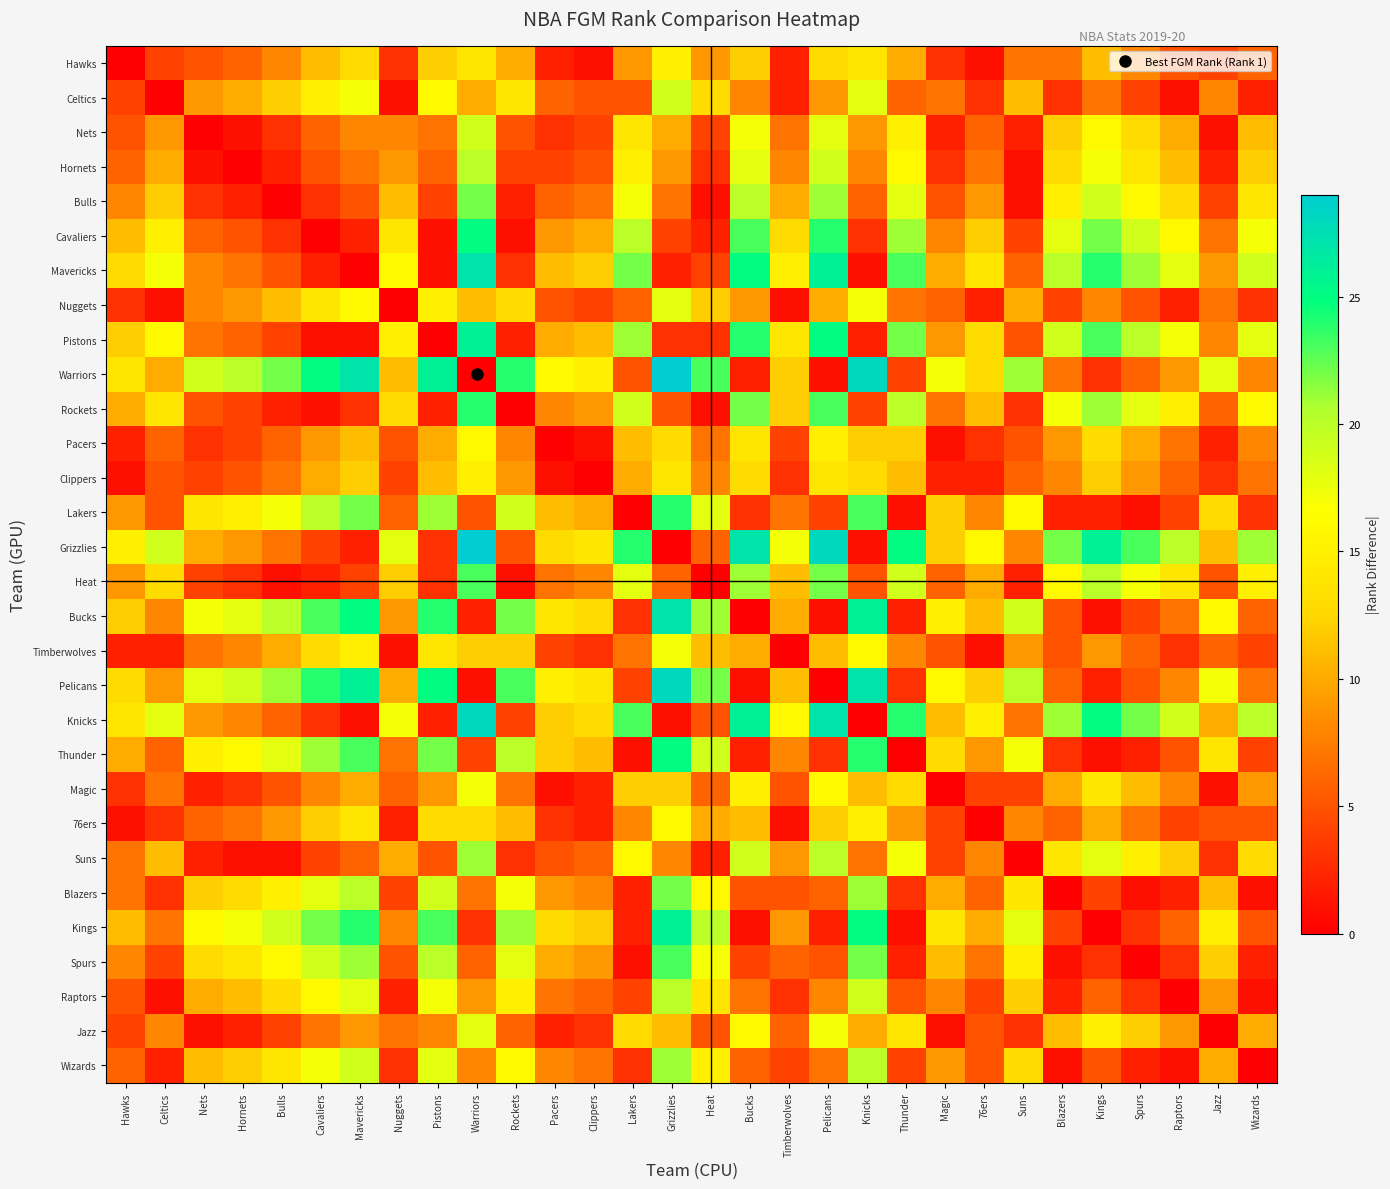

What is the spread (max minus min) of values at Knicks?

28